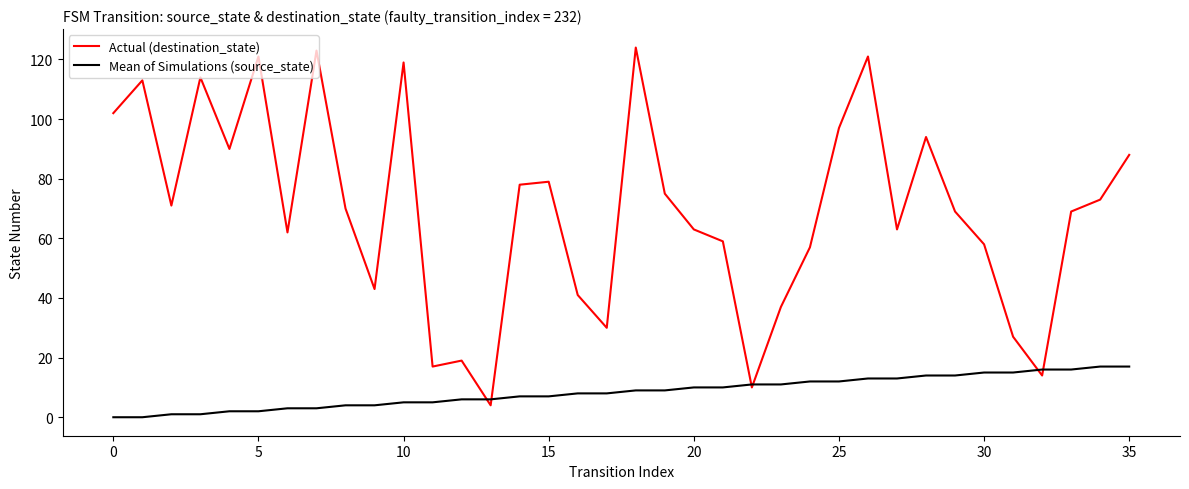

Rank the series by their average value, from lowest to highest.

Mean of Simulations (source_state), Actual (destination_state)